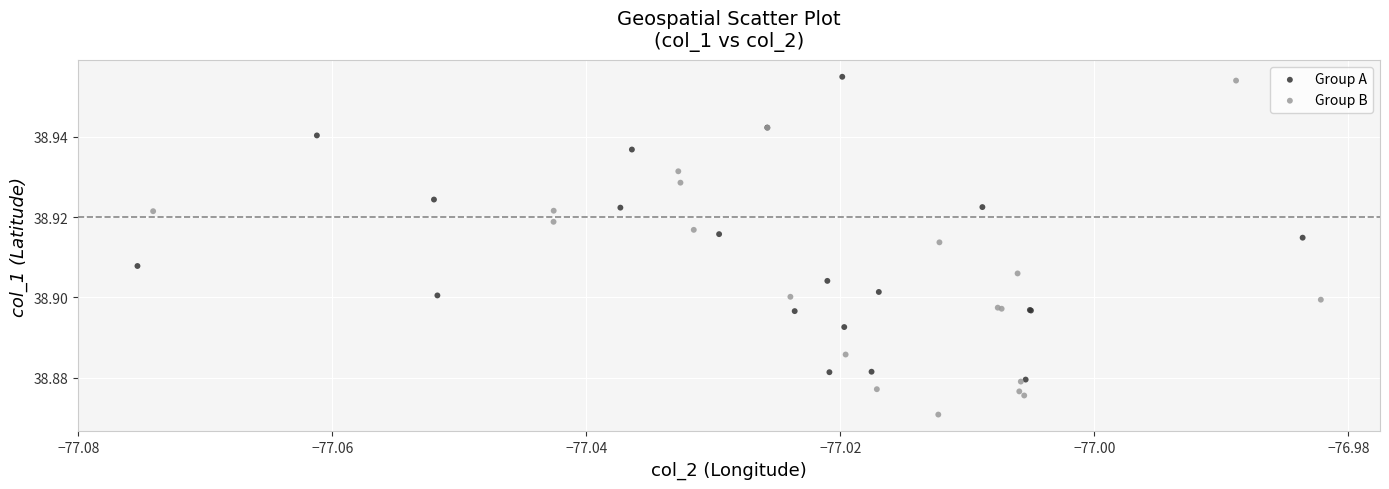

What are all the series names shown in the legend?

Group A, Group B